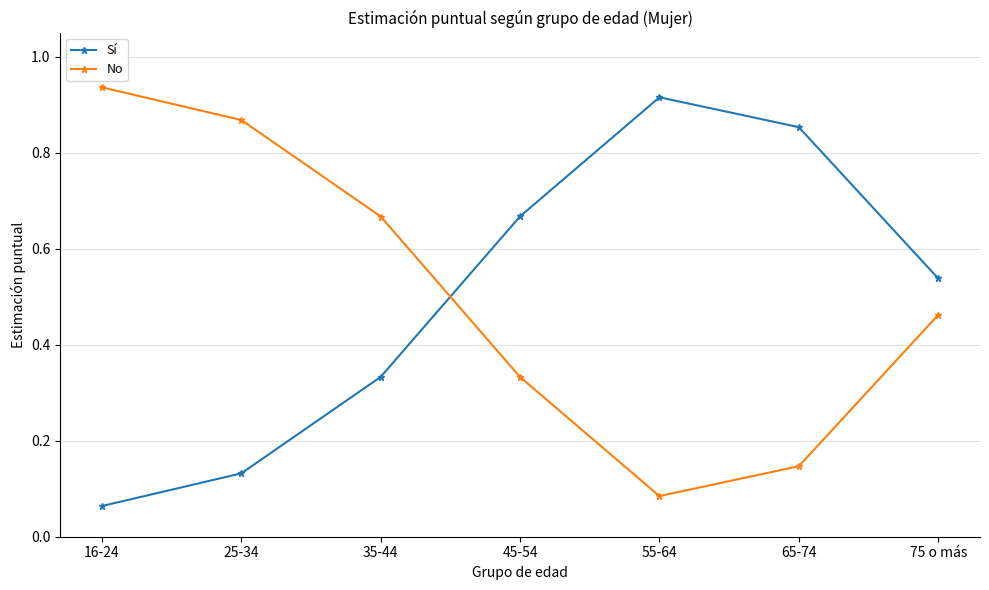

Is the value of Sí at 55-64 greater than the value of No at 65-74?

Yes